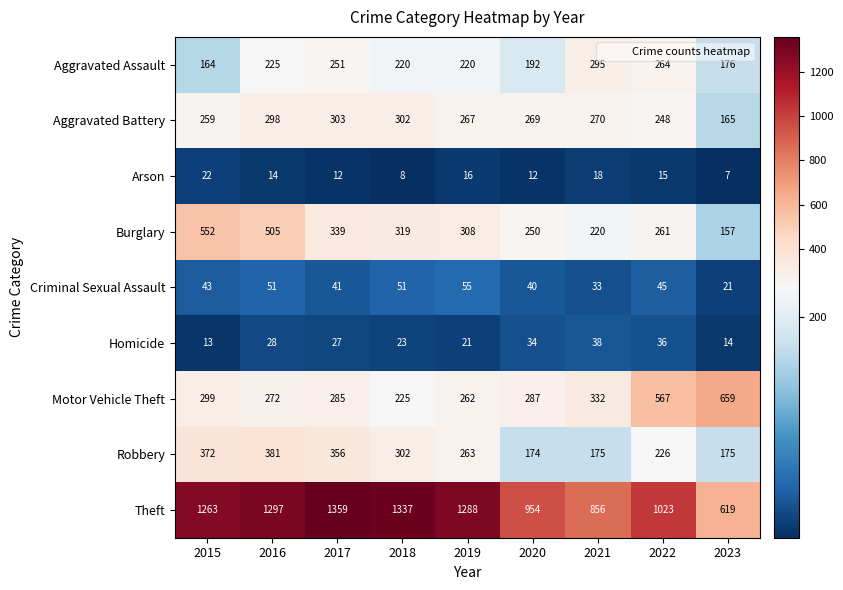

At which category does the chart reach its peak across all series?

2017